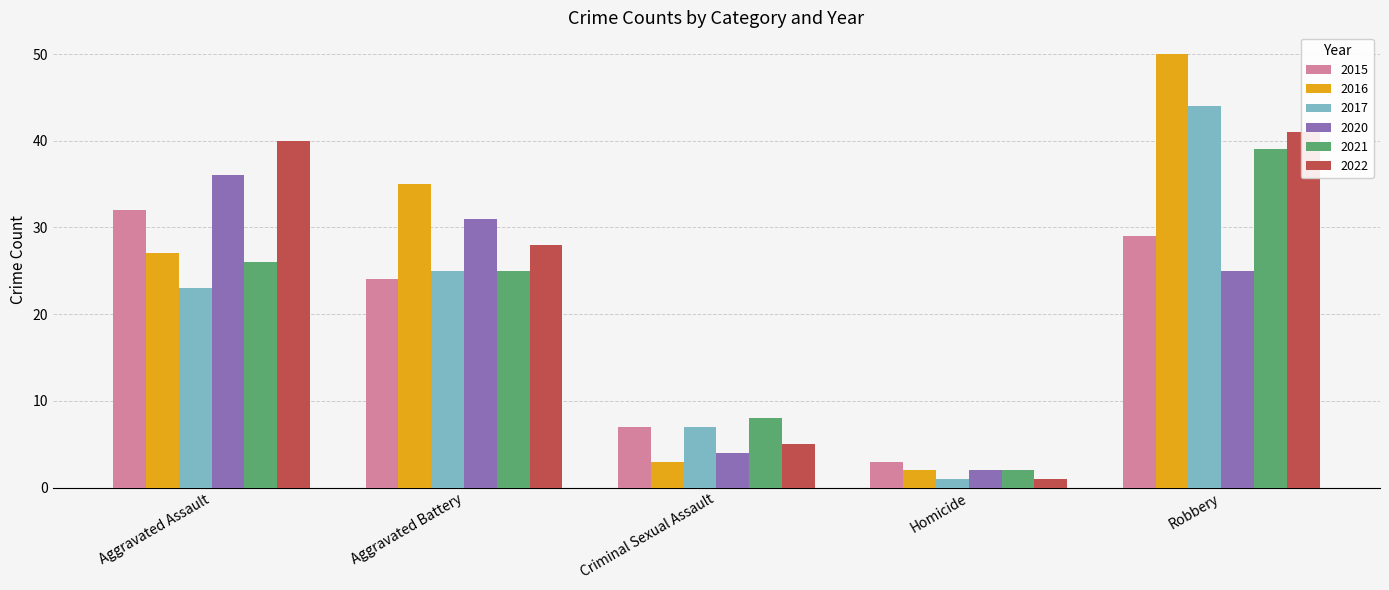

The 2021 series shows 16 at Aggravated Assault. True or false?

False